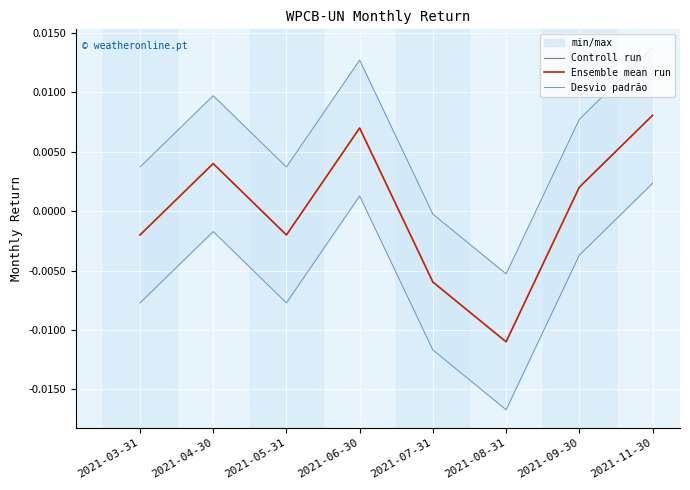

The Desvio padrão series shows -0.0 at 2021-05-31. True or false?

False